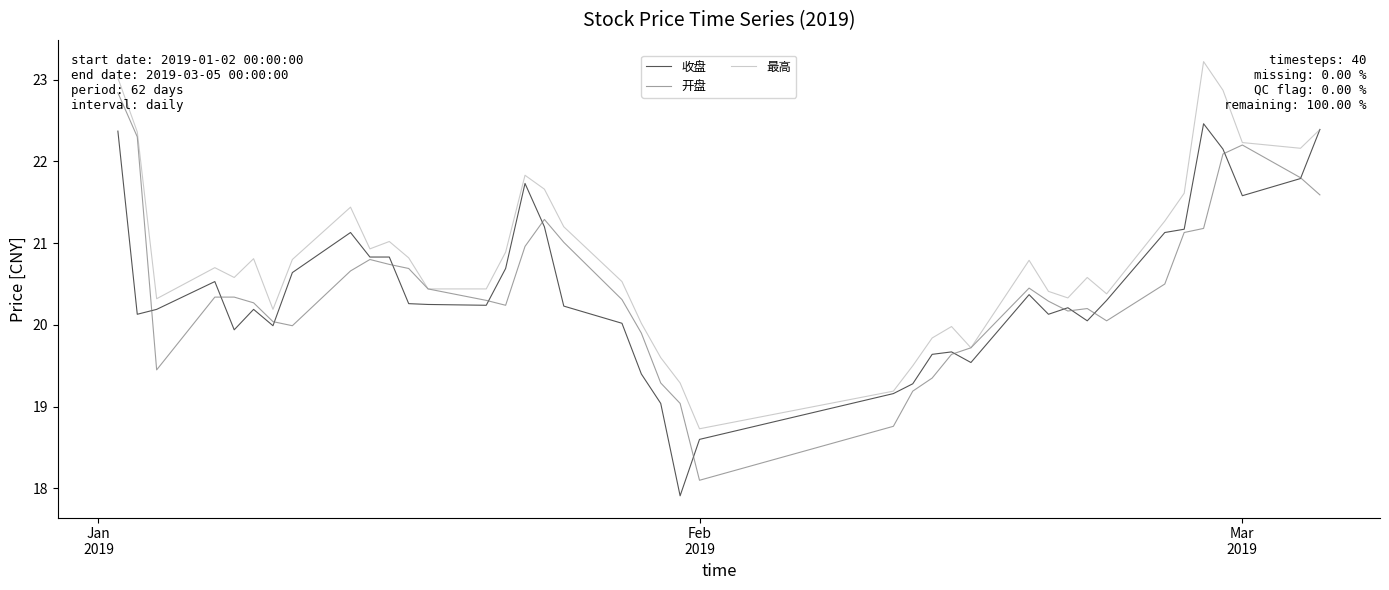

Rank the series by their maximum value, from highest to lowest.

最高, 开盘, 收盘